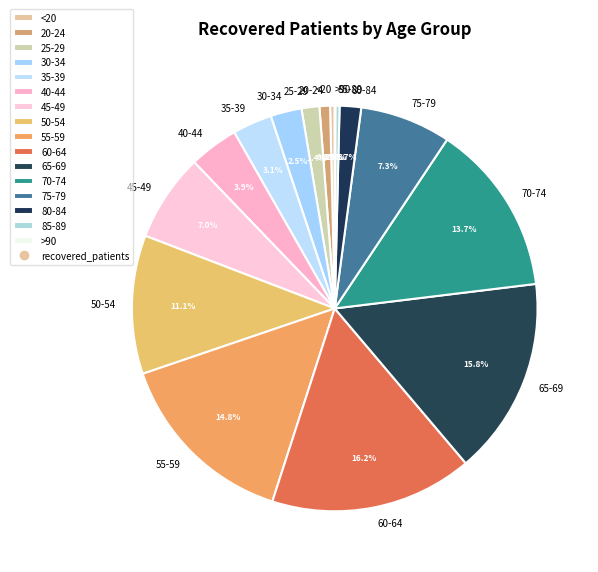

Is there a majority slice in this chart?

No